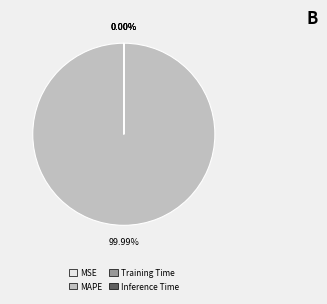

What is the change in value from MSE to MAPE?

+136.1